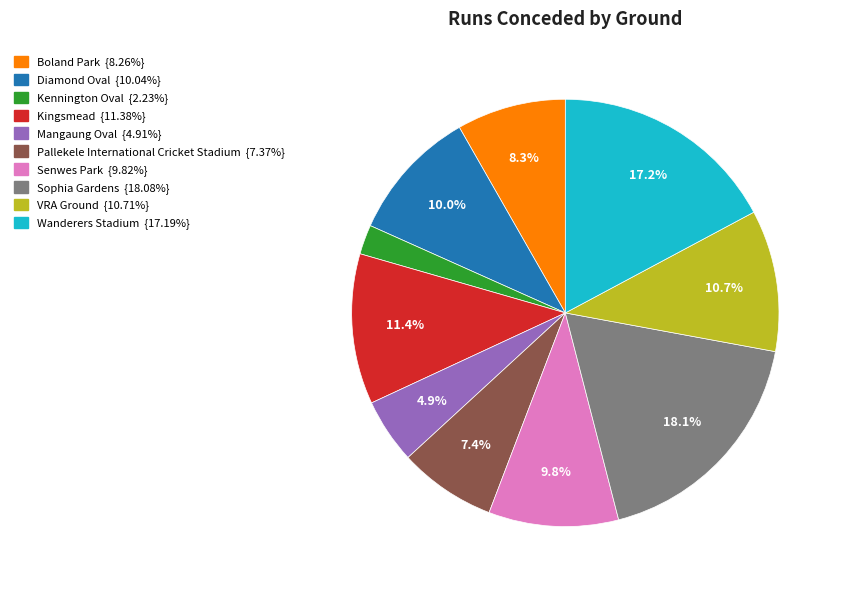

Is it true that Senwes Park is 1% of the pie?

False